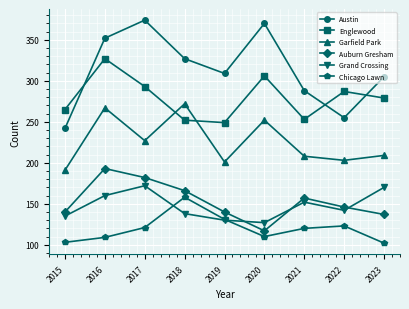

What are all the series names shown in the legend?

Austin, Englewood, Garfield Park, Auburn Gresham, Grand Crossing, Chicago Lawn